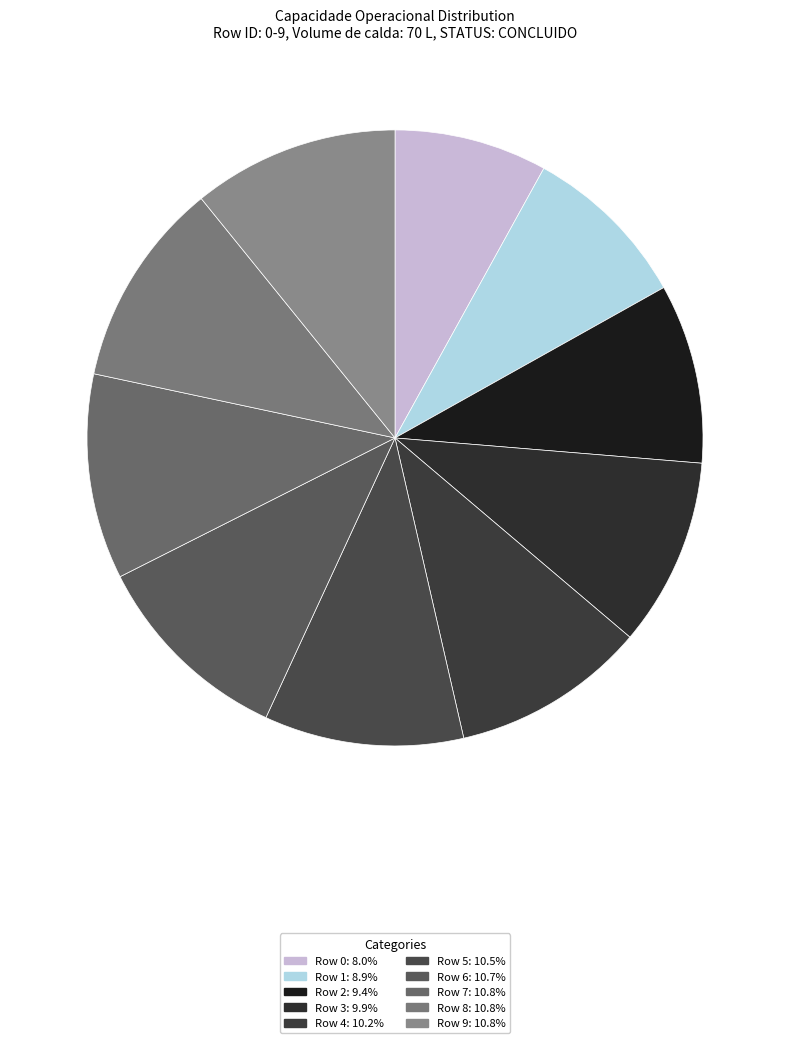

How many segments does this pie chart have?

10